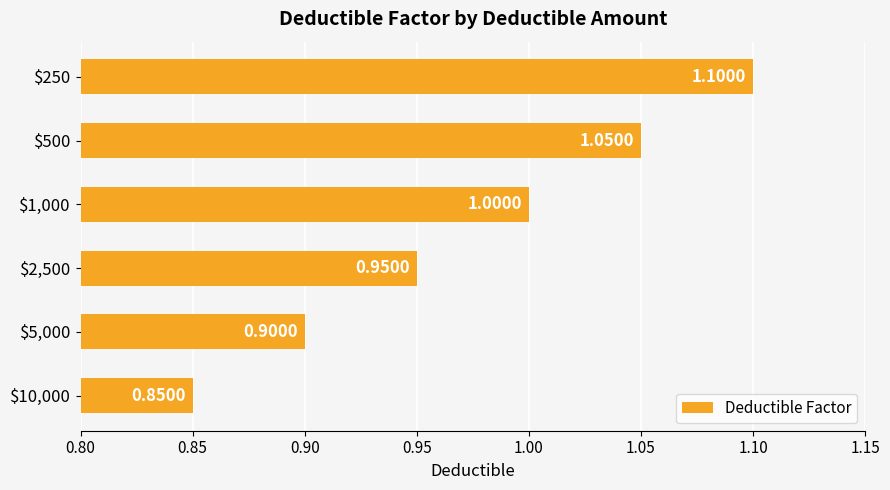

At which category does the chart reach its minimum across all series?

$10,000